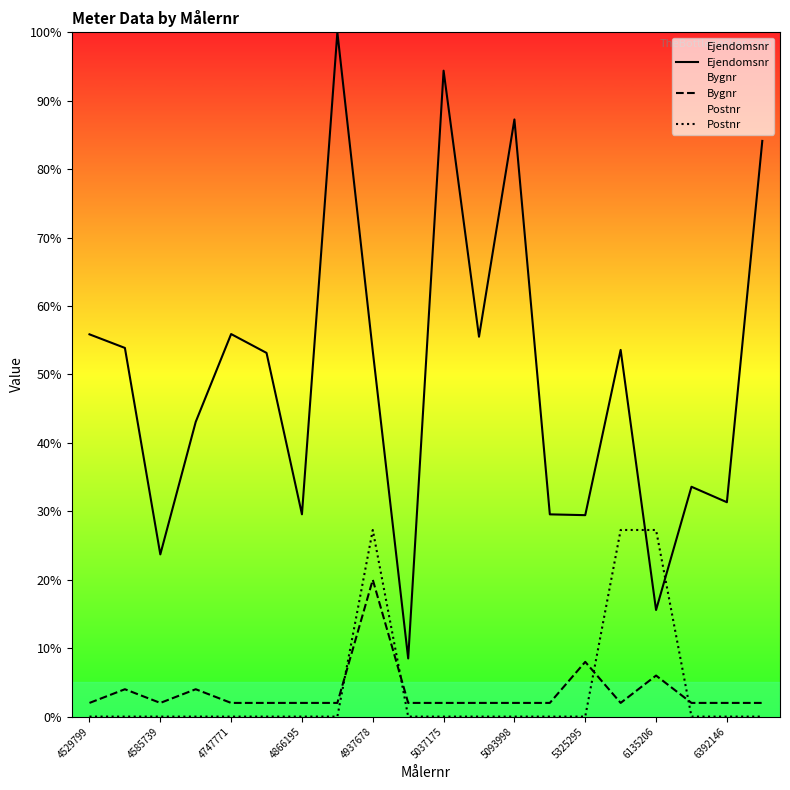

How many Bygnr values are between 2 and 4?

17